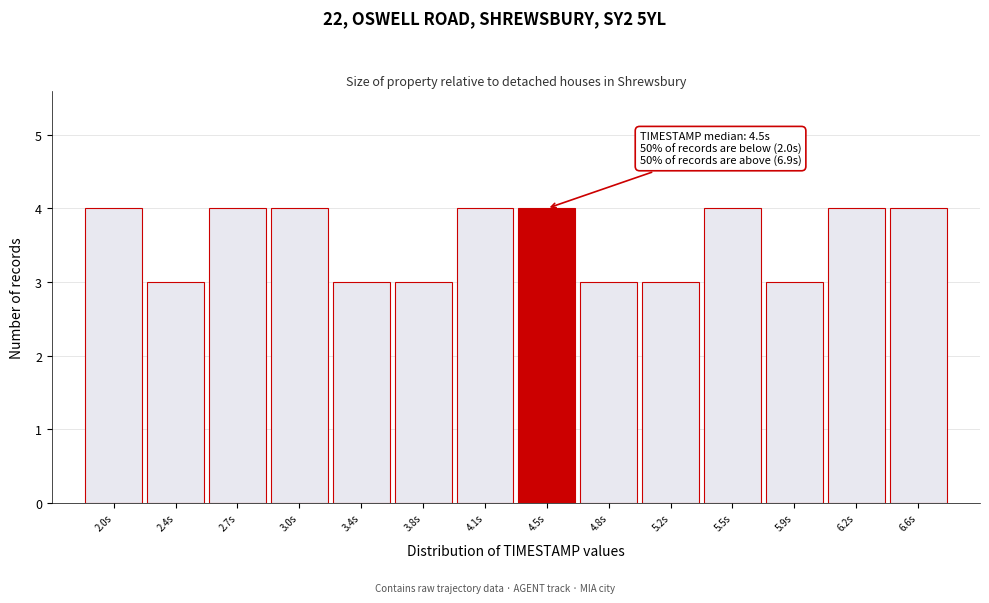

Reading left to right, extract all data points from this chart.

4	3	4	4	3	3	4	4	3	3	4	3	4	4